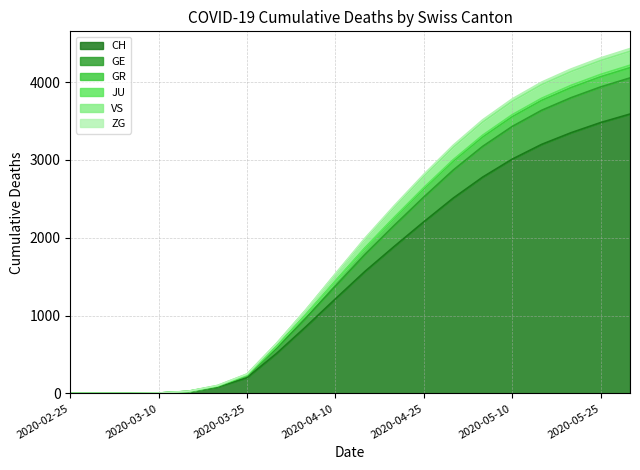

What is the average value of the ZG series?

1733